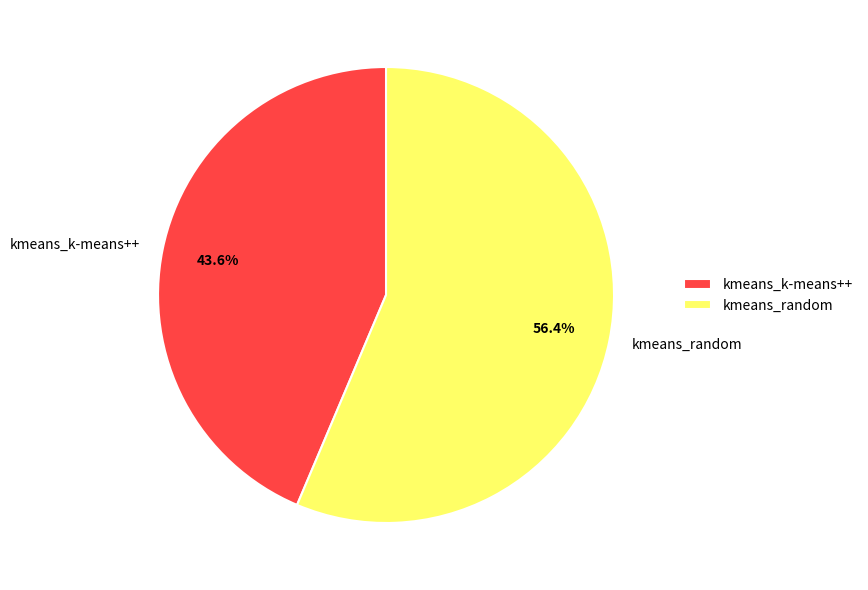

To the nearest percent, what is the average slice percentage?

50%